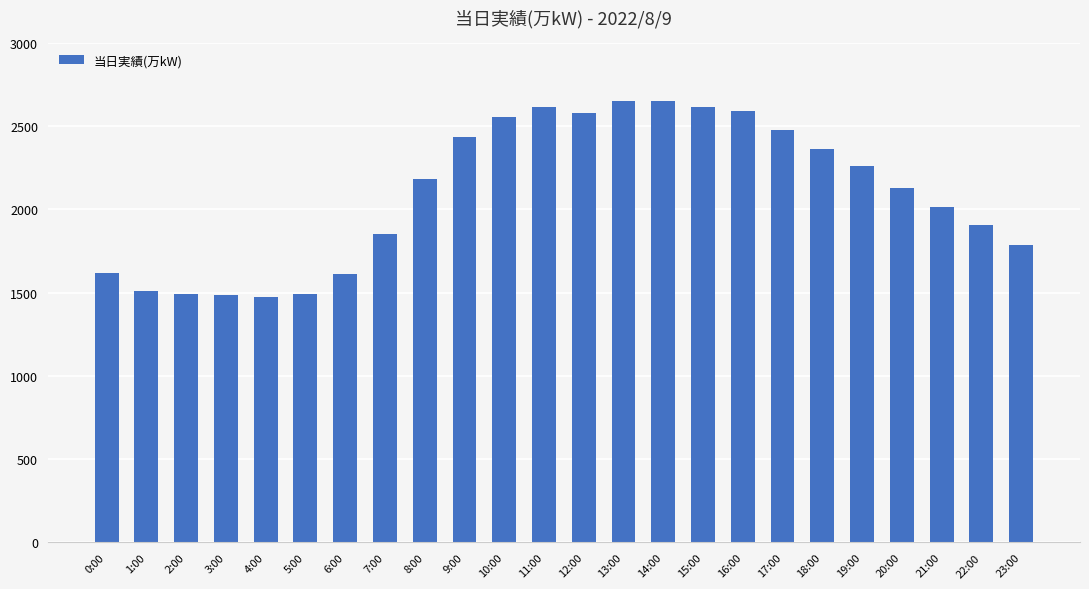

Which has a higher value, 13:00 or 1:00?

13:00